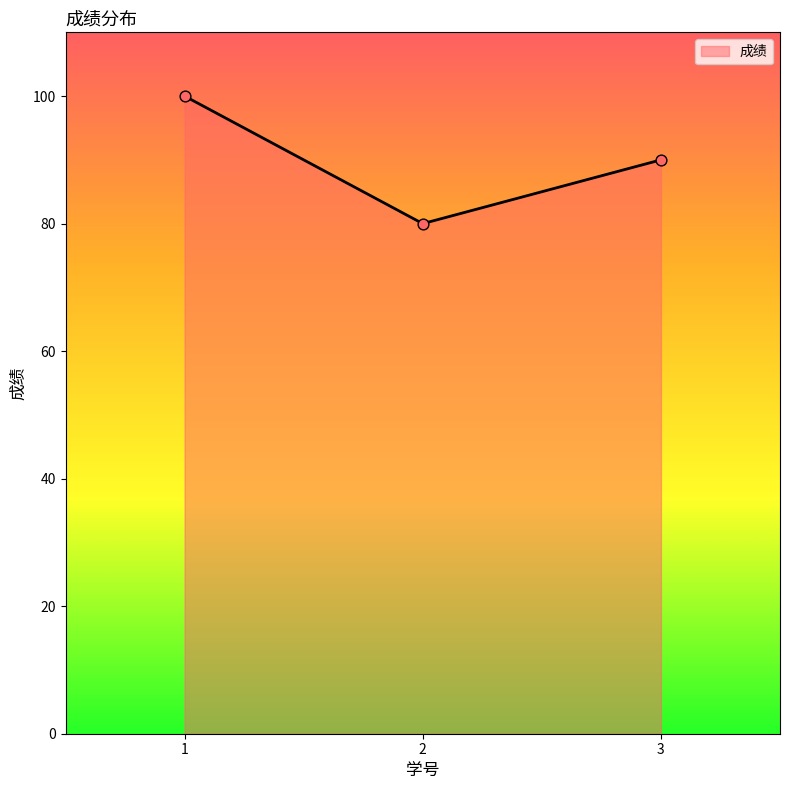

What is the ratio of the value at 2 to the value at 3?

0.9